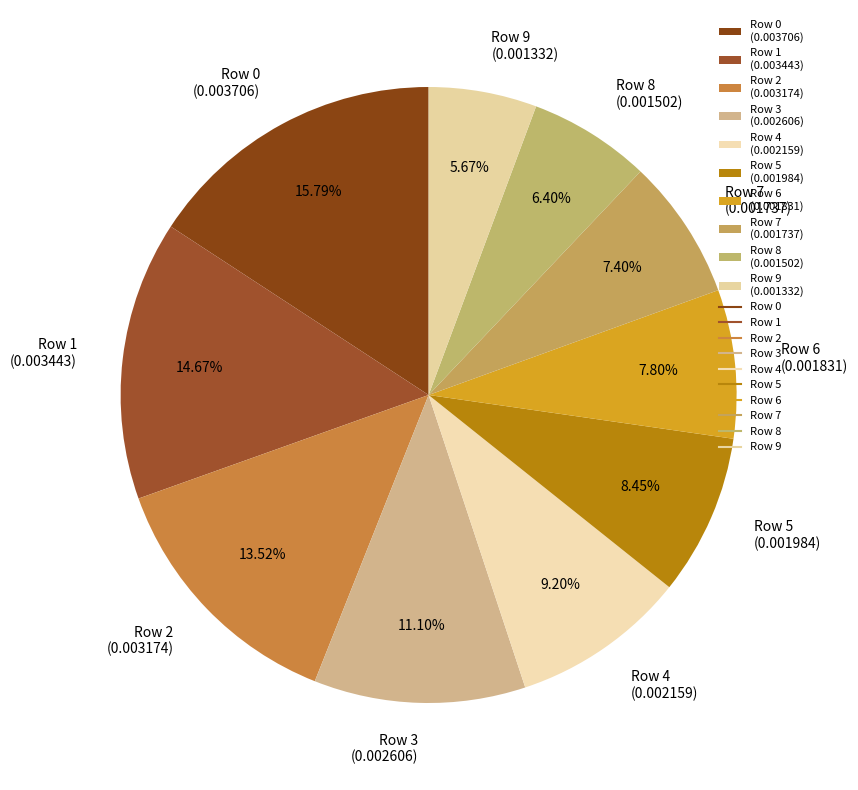

Is the sum of Row 4 (0.002159) and Row 9 (0.001332) greater than half?

No